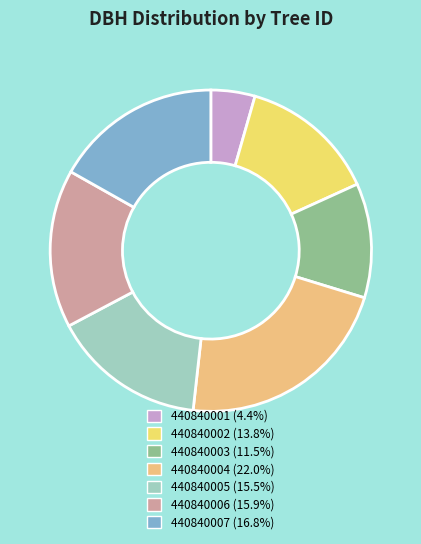

Count the number of slices in the pie.

7